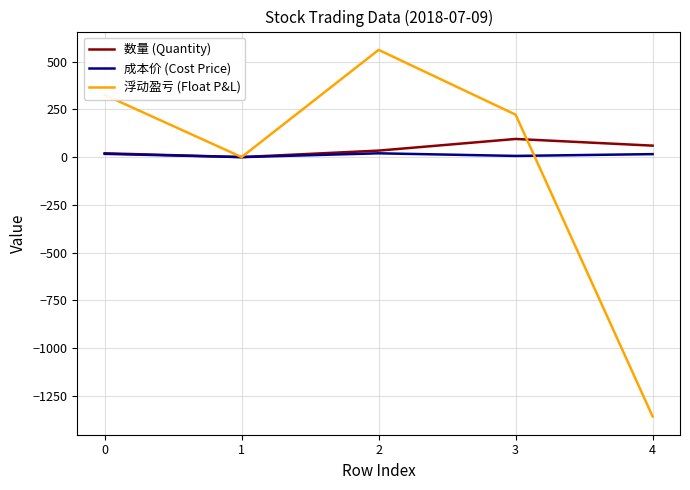

Is it true that 浮动盈亏 (Float P&L) equals 455.9 at 0?

False